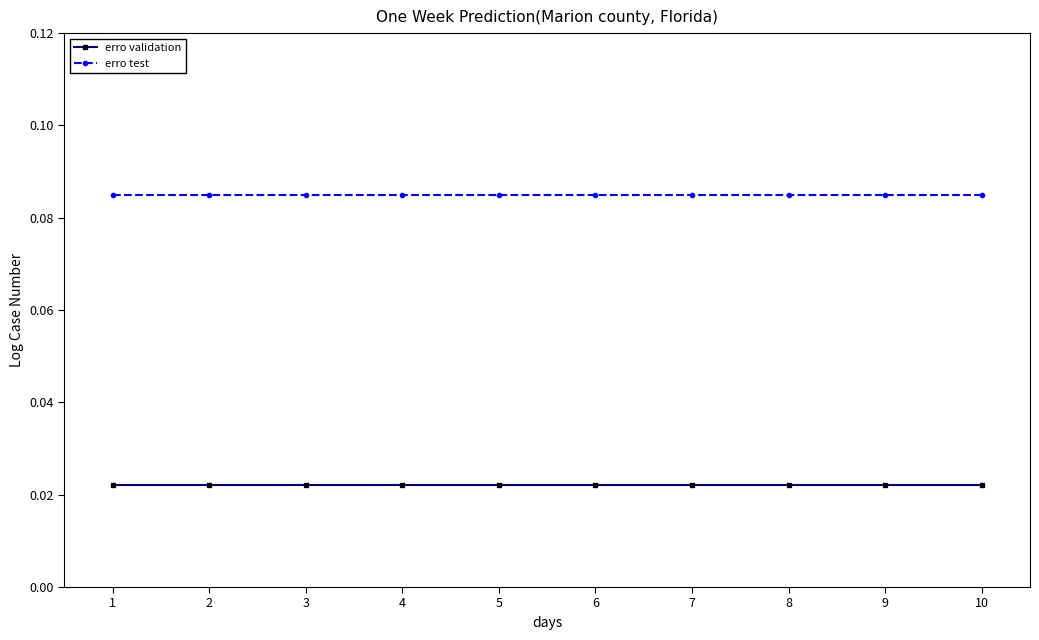

True or false: erro validation and erro test intersect in this chart.

False